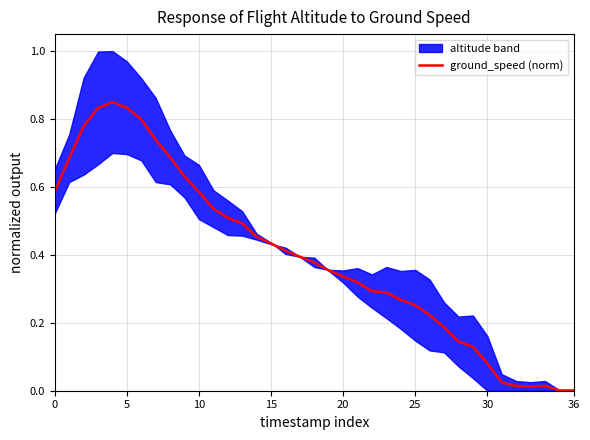

At which category does the data reach its first local valley?

33